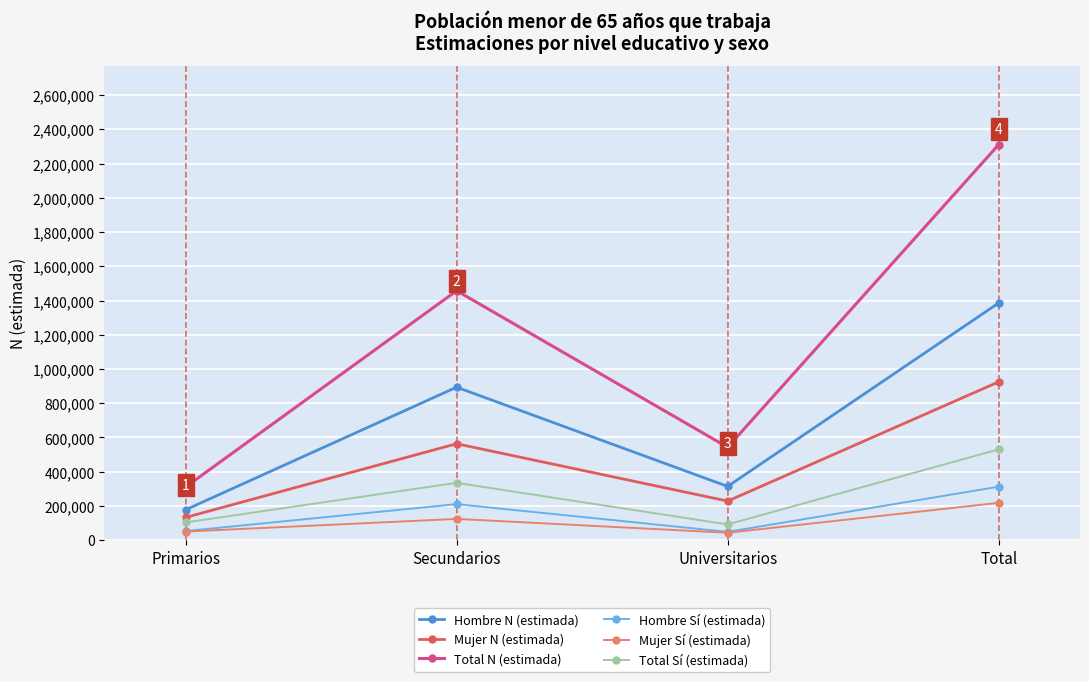

At how many categories does at least one series exceed 294223?

4